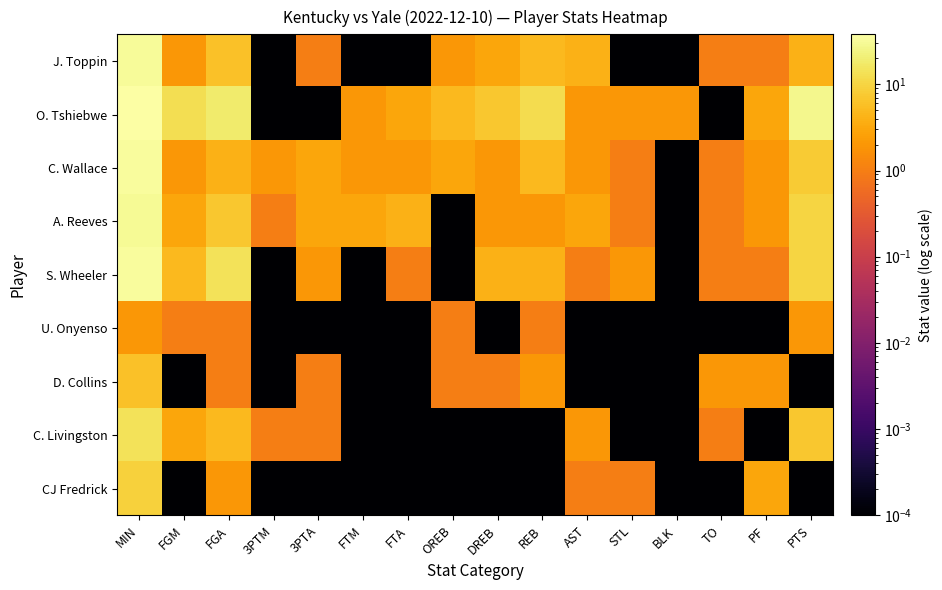

Which category has the lowest value across all series?

3PTM